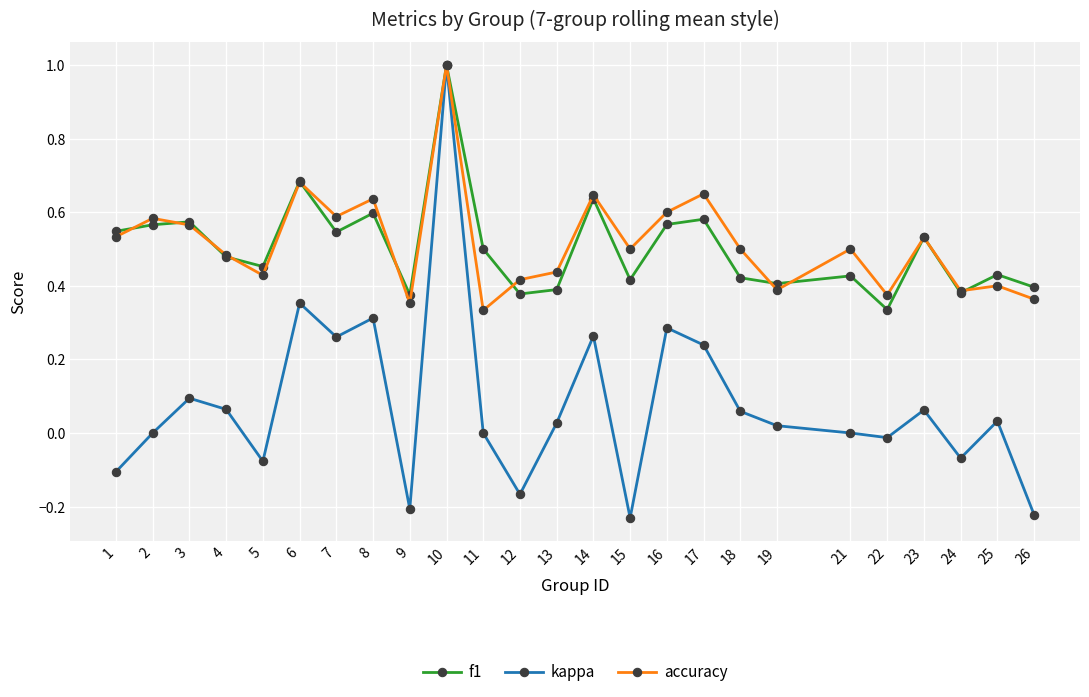

What is the total value across all series at 5?

0.8